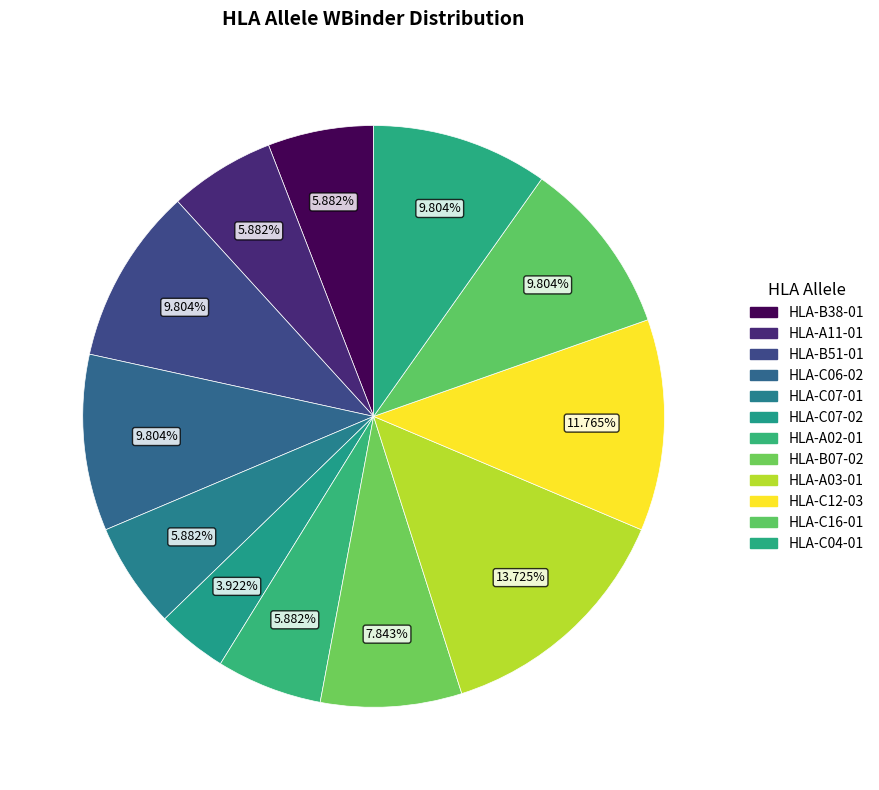

Which slice is the largest?

HLA-A03-01